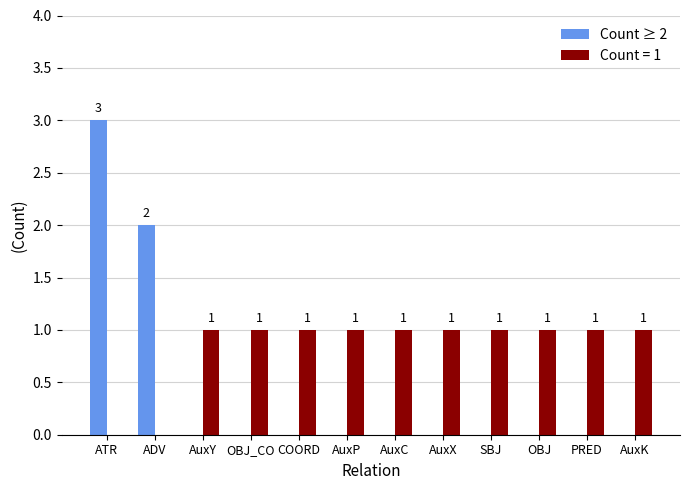

What is the greatest value displayed?

3